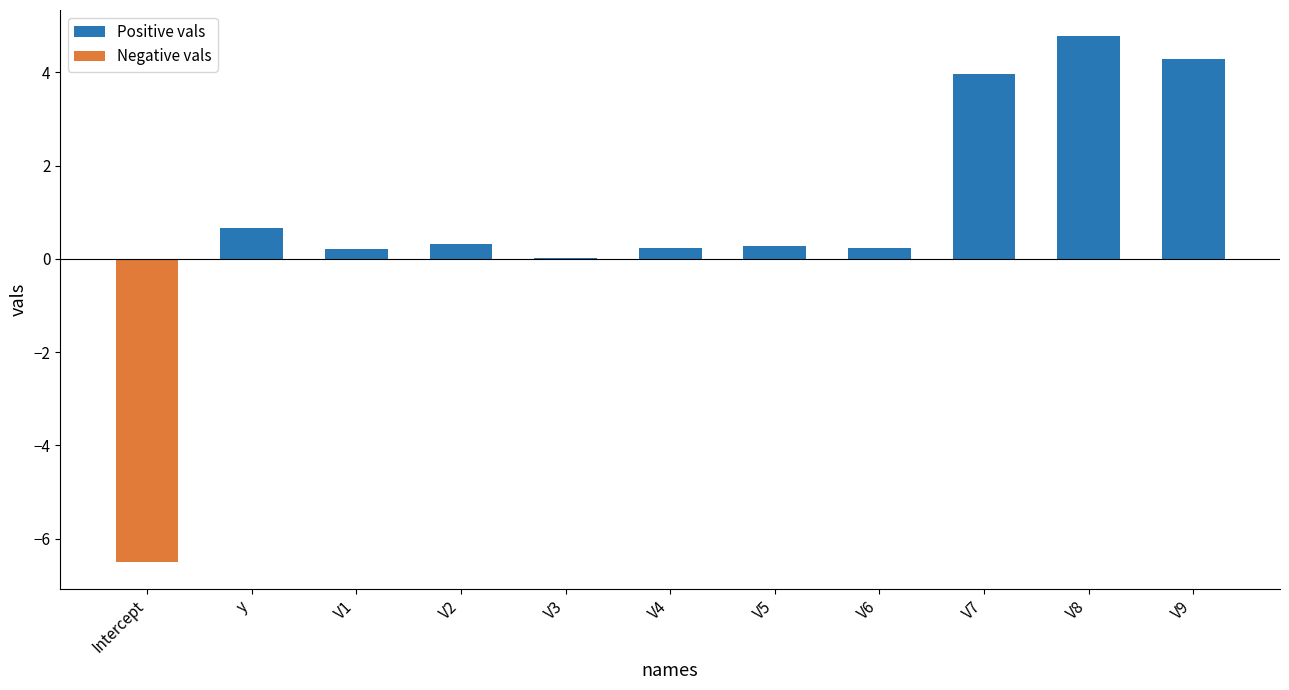

At Intercept, list the series in order from smallest to largest.

Negative vals, Positive vals